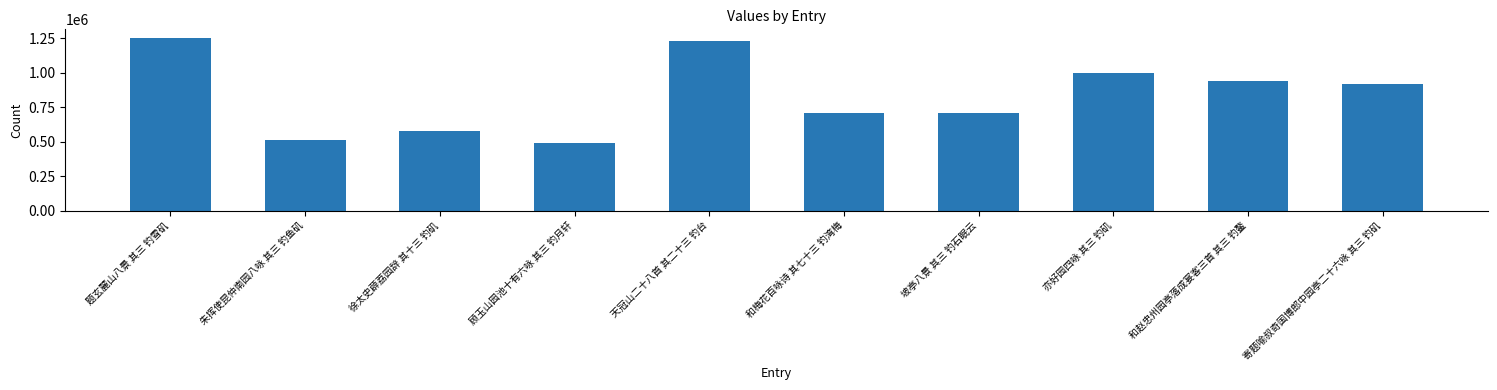

What is the sum of all values?

8321565